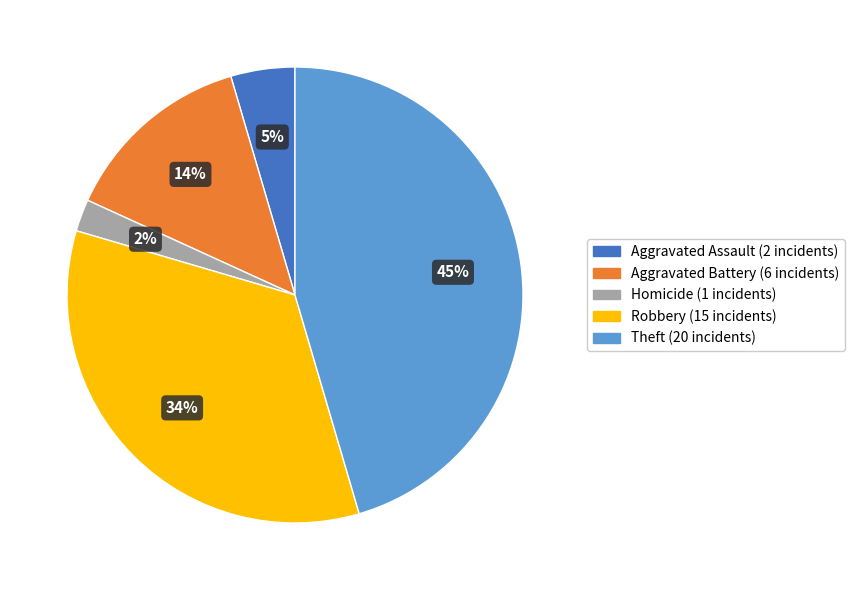

How many slices are in this pie chart?

5